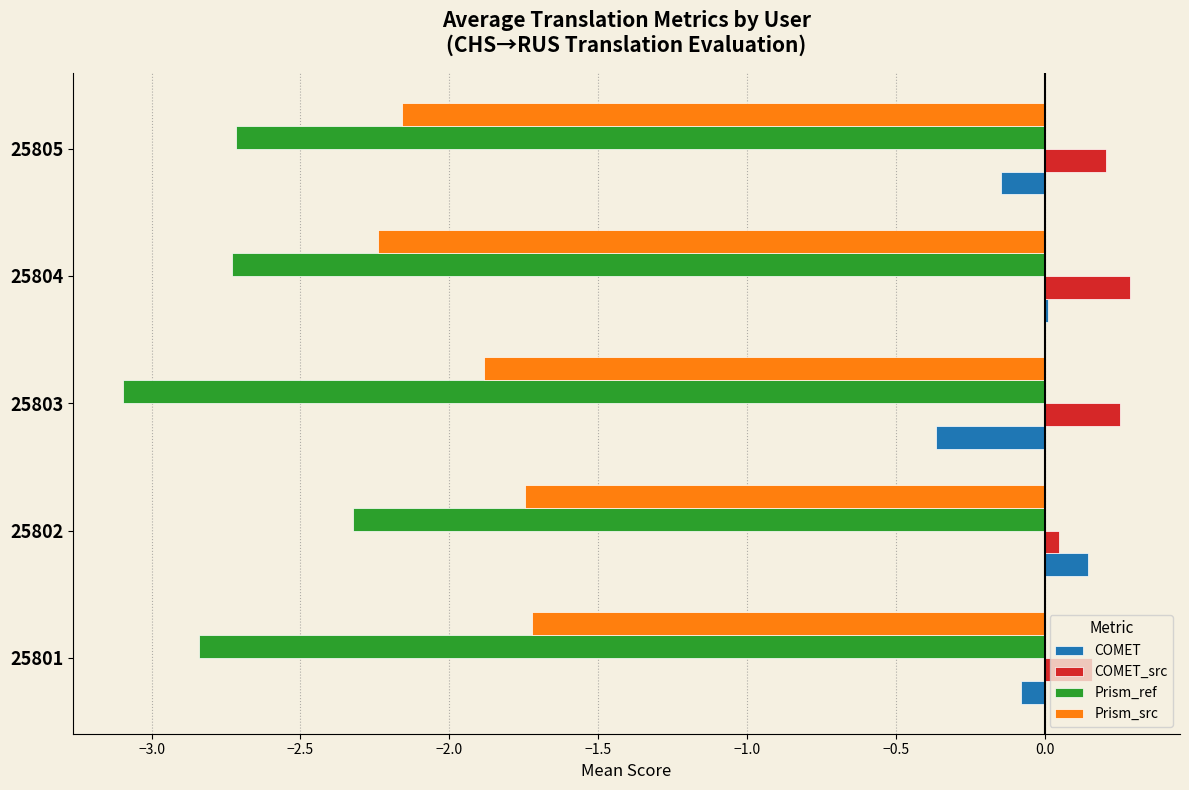

How many categories are shown in the chart?

5